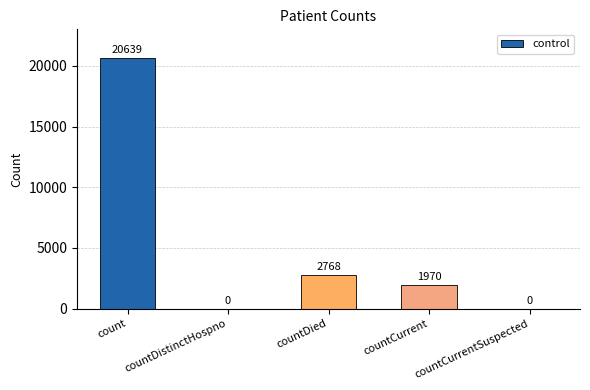

Are the bars horizontal?

No